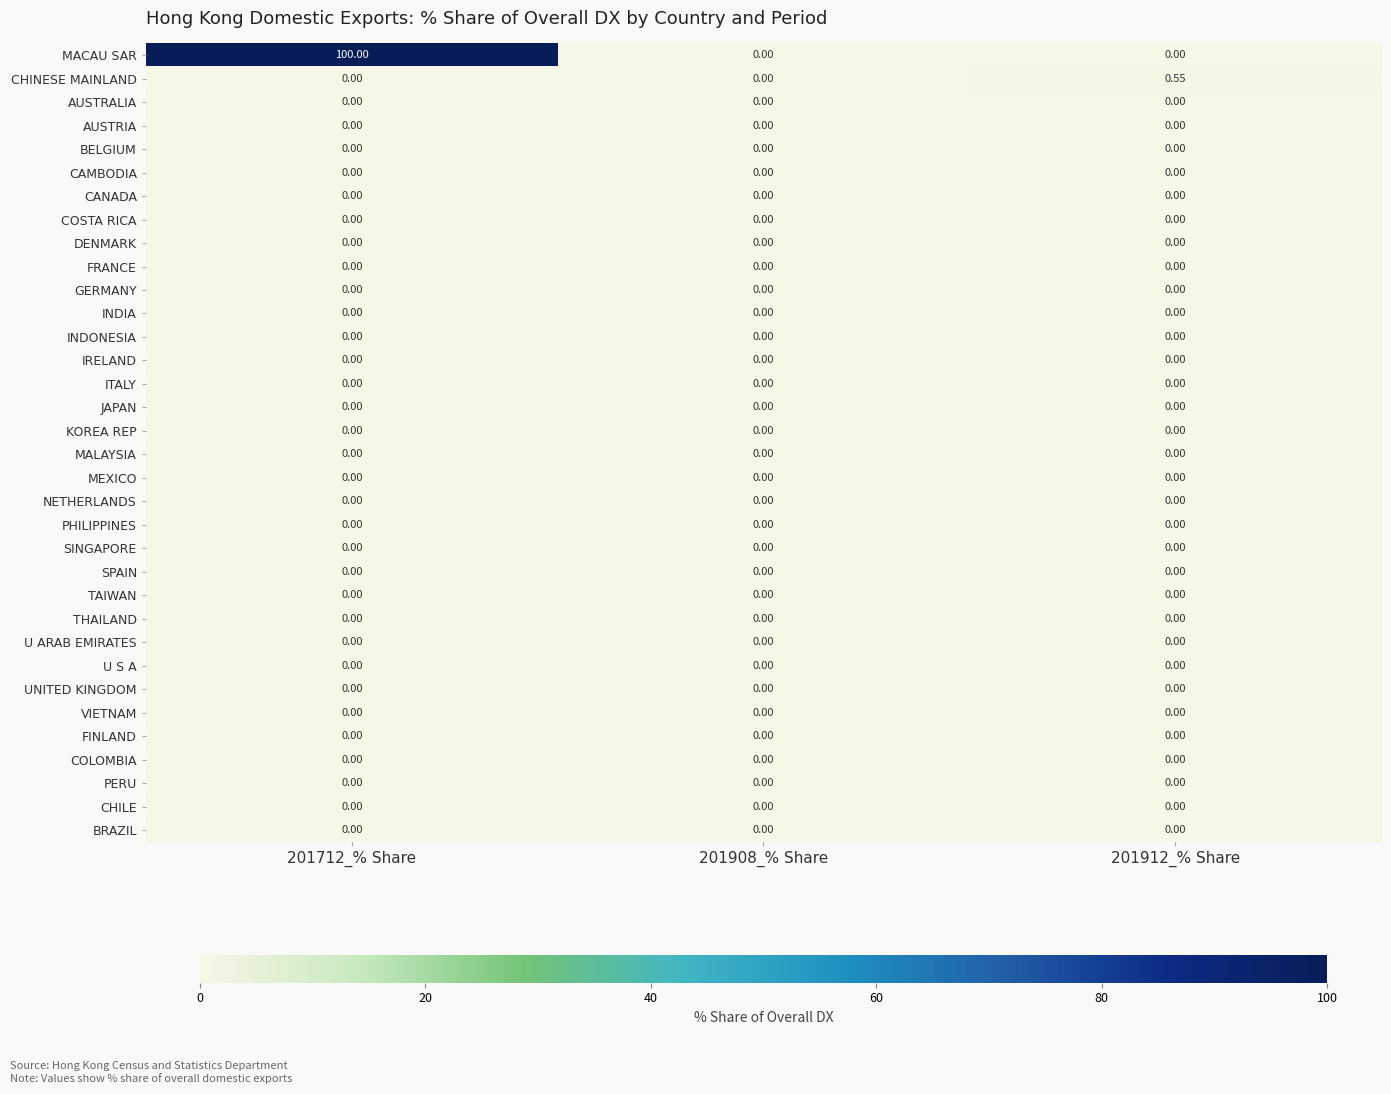

What is the total value across all series at 201712_% Share?

100.0